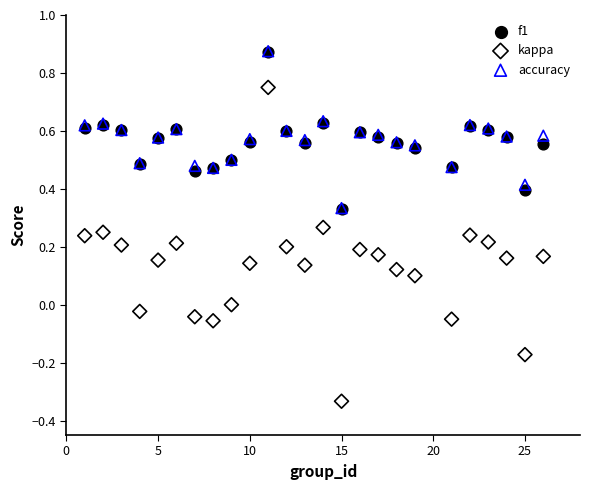

Which series has the largest Y range (max minus min)?

kappa